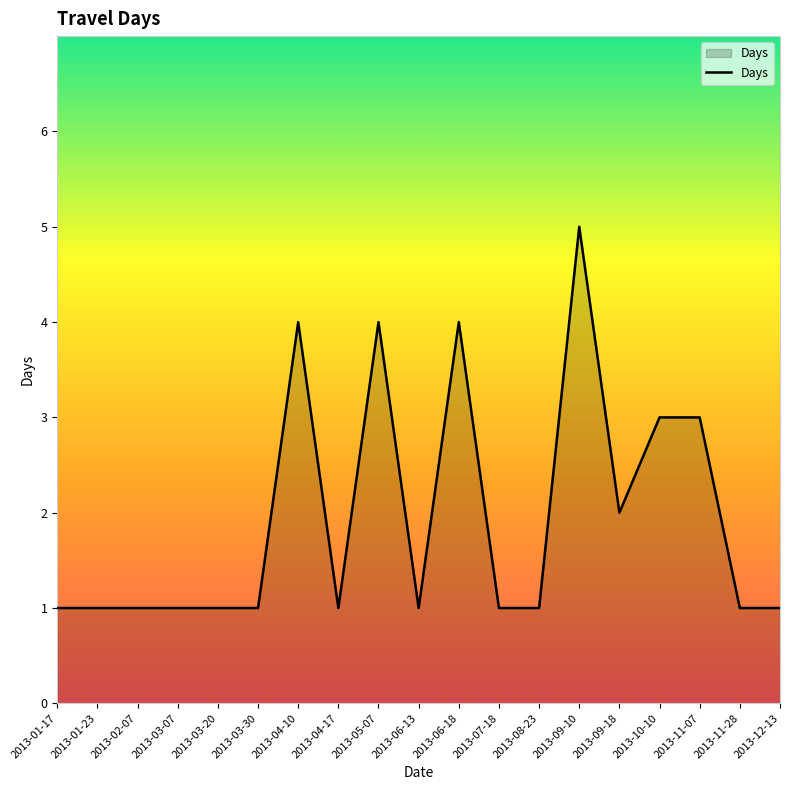

What is the change in value from 2013-08-23 to 2013-10-10?

+2